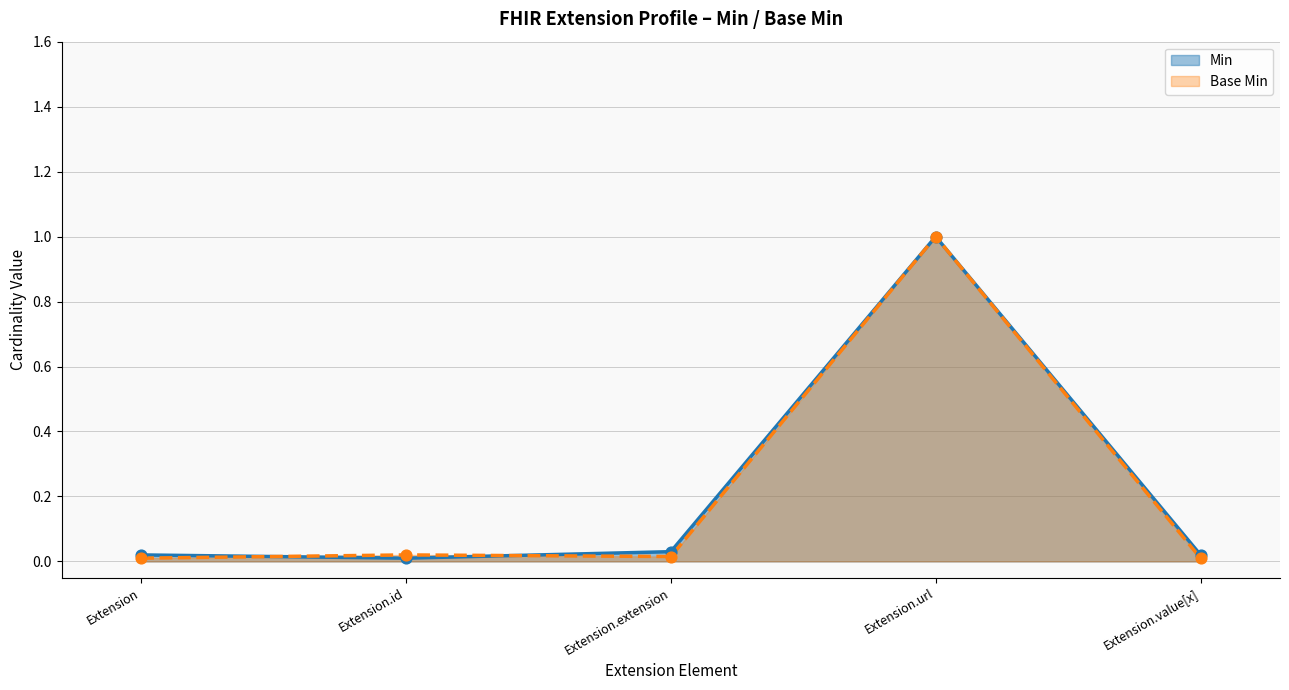

Is the value of Base Min at Extension greater than the value of Min at Extension.url?

No